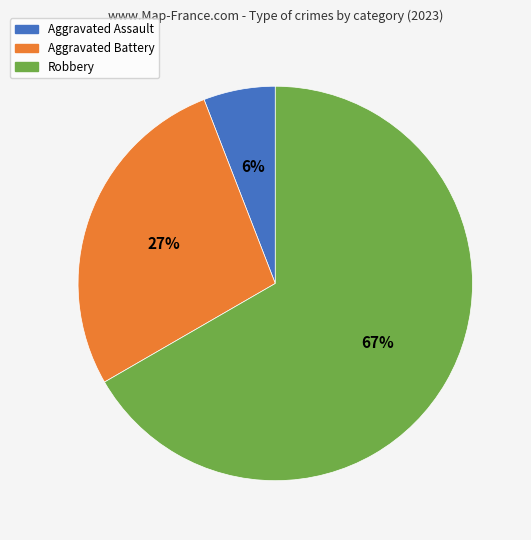

Is there a majority slice in this chart?

Yes